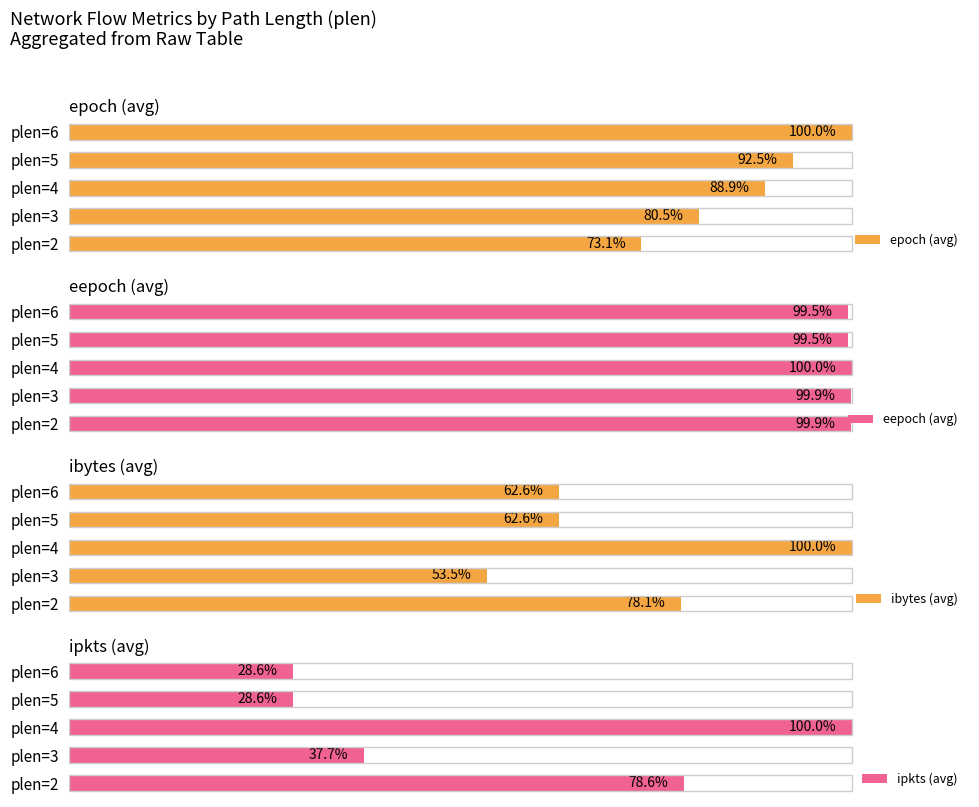

What are all the series names shown in the legend?

epoch (avg), eepoch (avg), ibytes (avg), ipkts (avg)